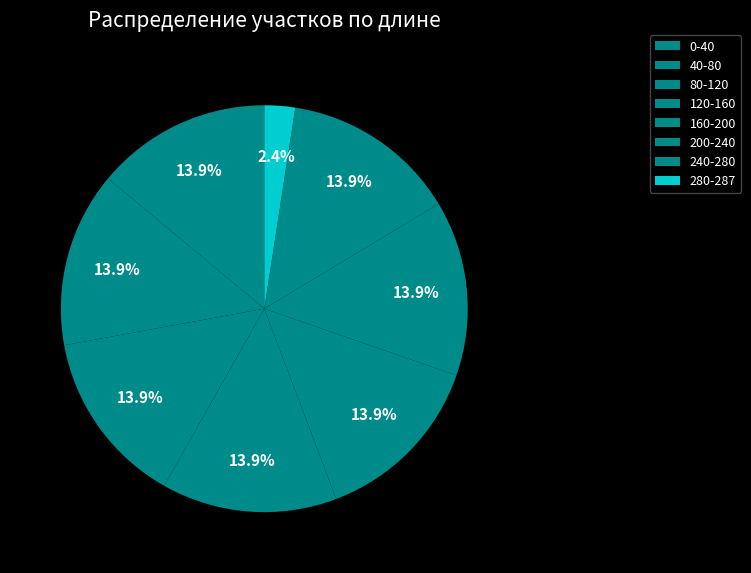

Rank the categories by value from lowest to highest.

280-287, 0-40, 40-80, 80-120, 120-160, 160-200, 200-240, 240-280